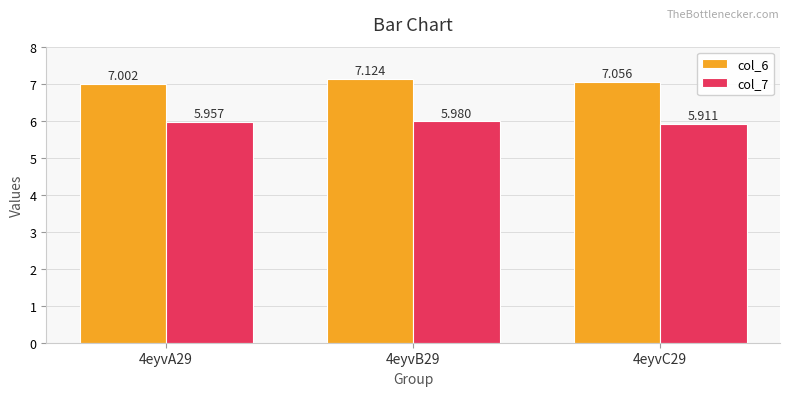

What is the value of the col_7 bar at the 3rd from the left?

5.9